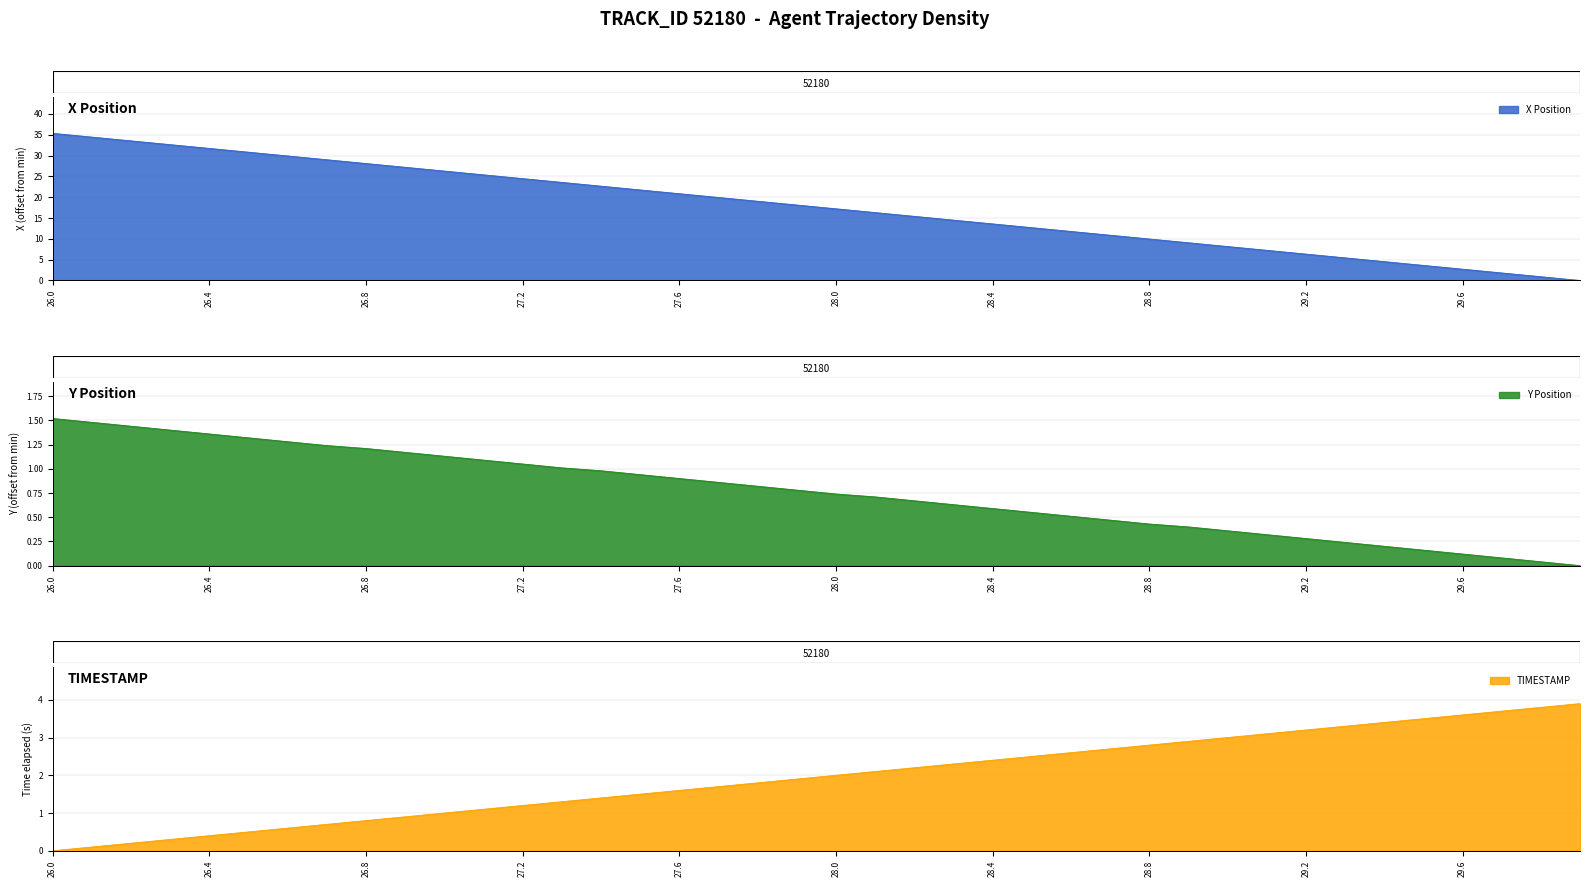

What is the value of the X point at the 22nd from the left?

16.3